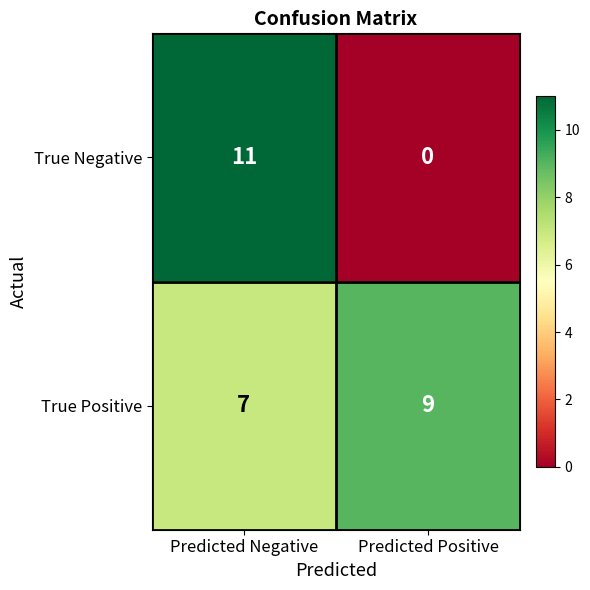

Rank the series by their maximum value, from highest to lowest.

True Negative, True Positive